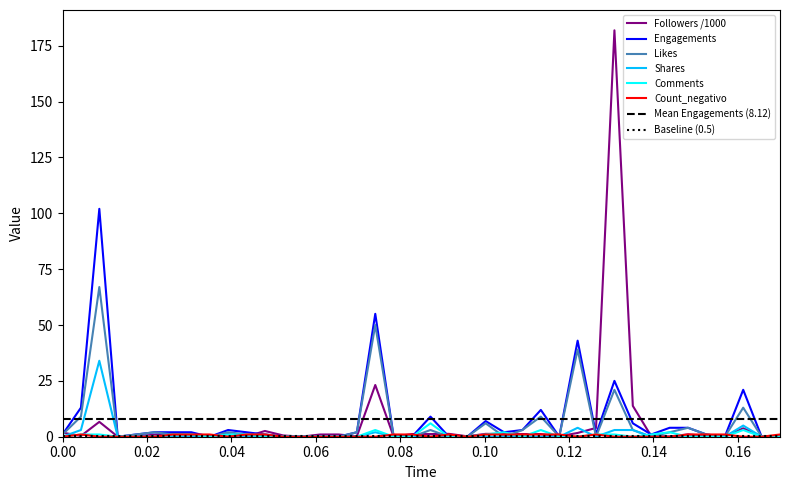

What is the maximum value for Comments?

6.0